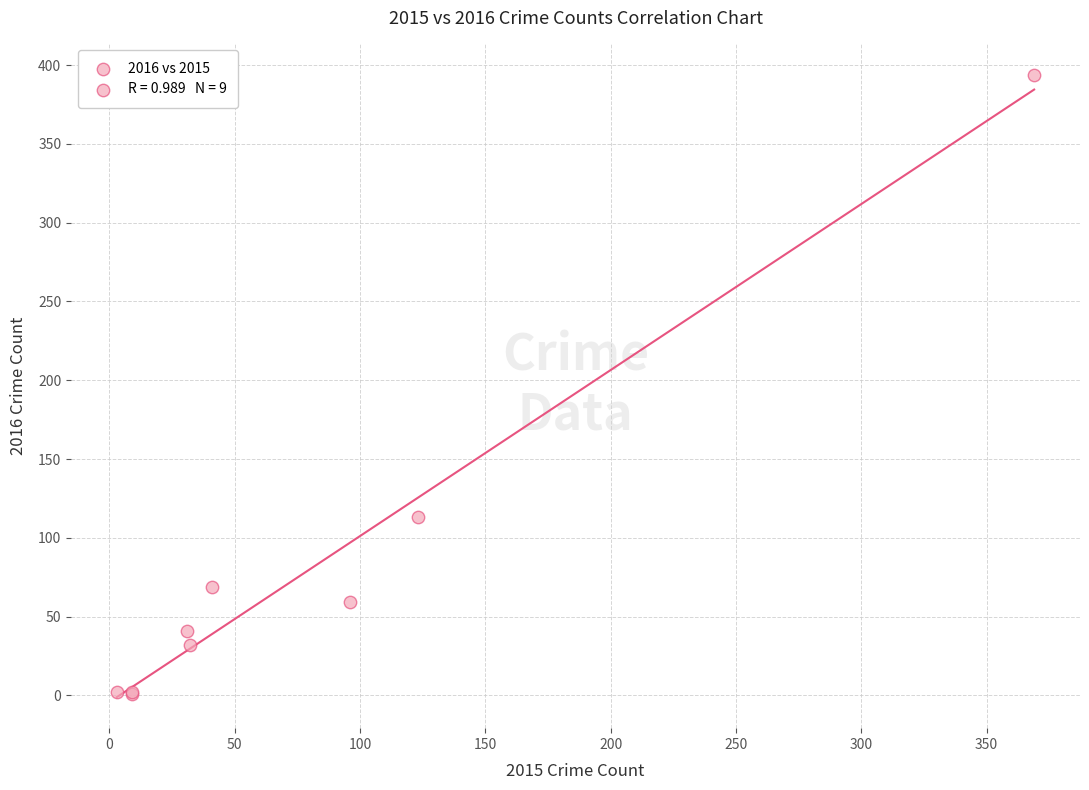

What Y value in the scatter plot is closest to 197?

113